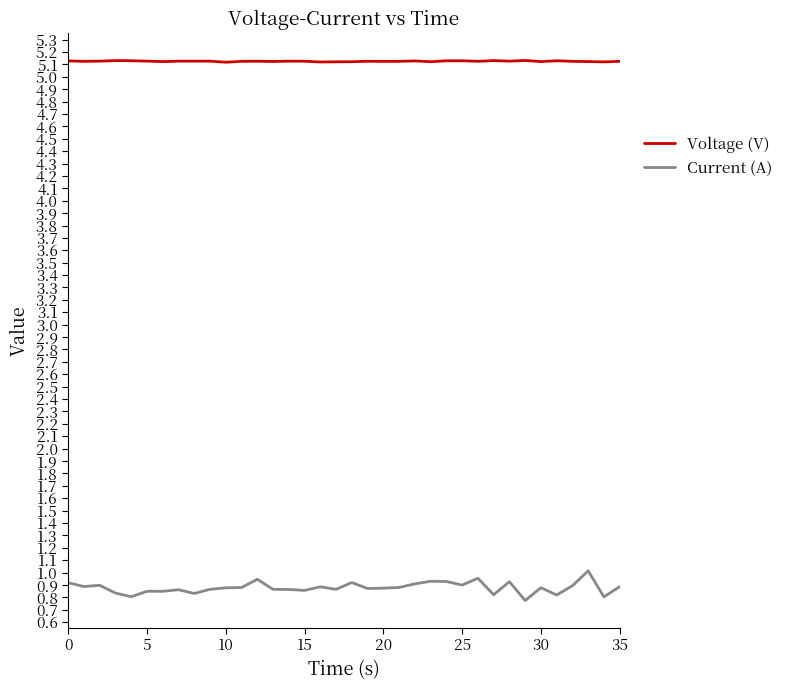

List the series in order of their overall mean, highest first.

Voltage (V), Current (A)